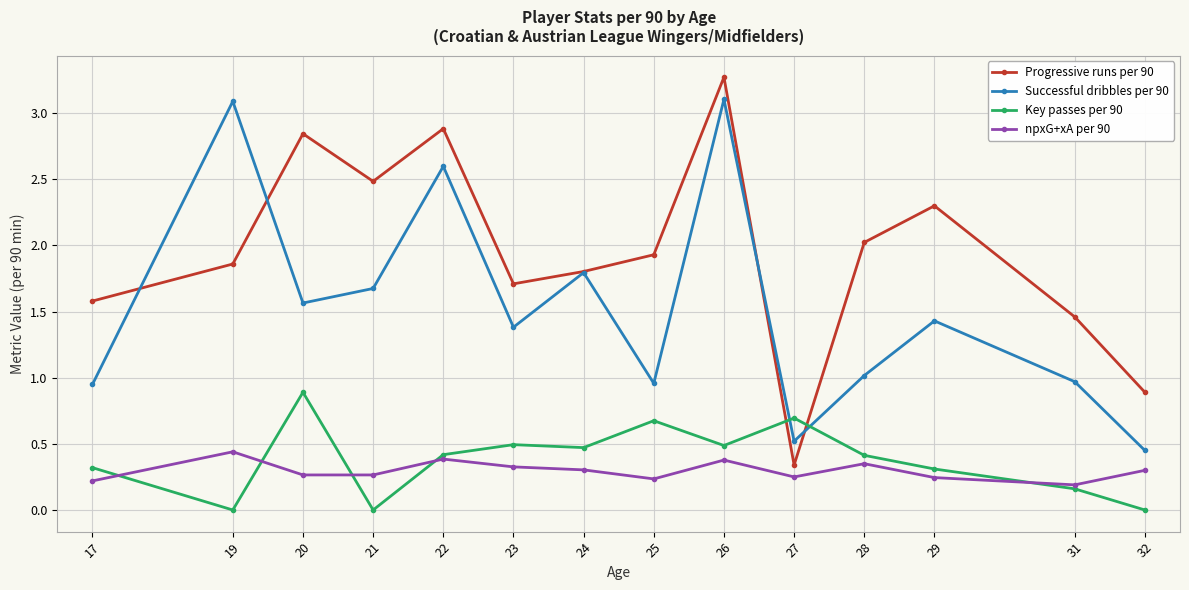

What is the difference between the highest and lowest values at 28?

1.7